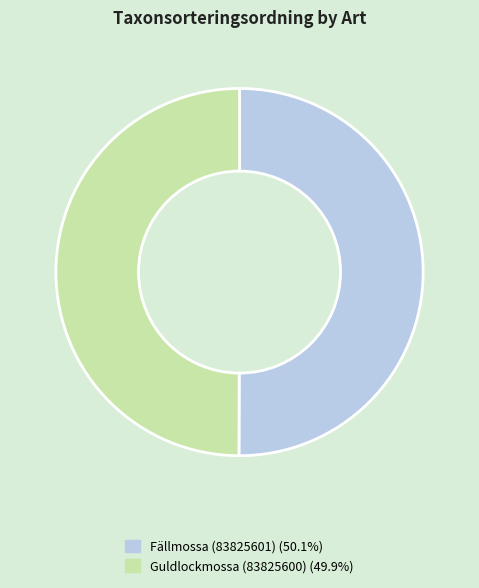

The Guldlockmossa (83825600) slice represents 62% of the pie. True or false?

False